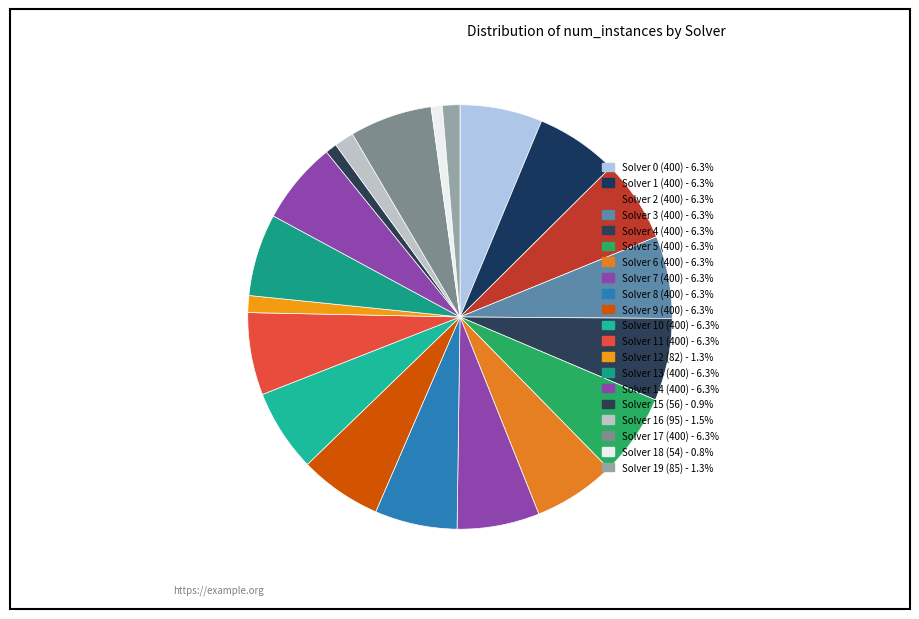

Which category has the smallest portion of the pie?

Solver 18 (54)